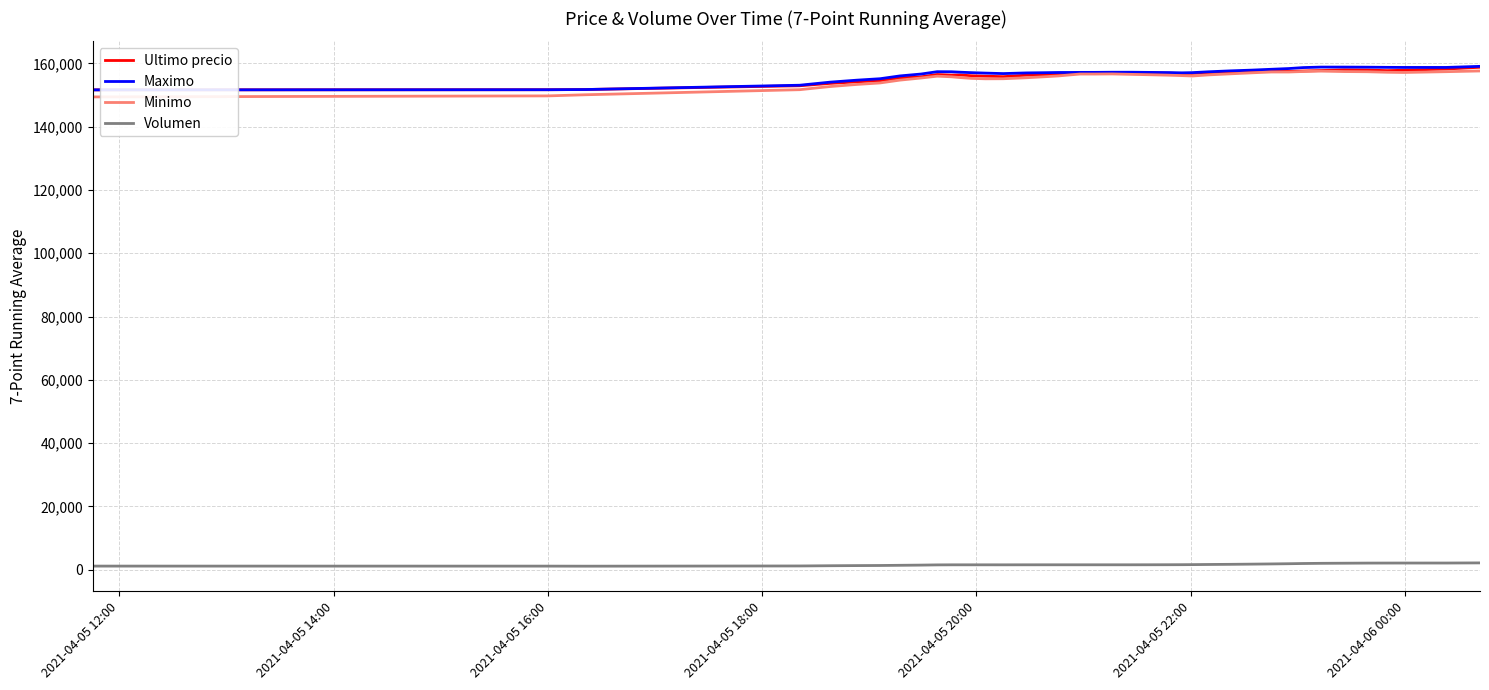

What is the greatest value displayed?

159066.3